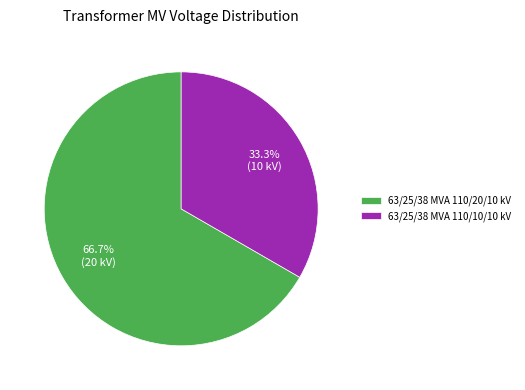

To the nearest percent, what percentage of the pie is 63/25/38 MVA 110/10/10 kV?

33%